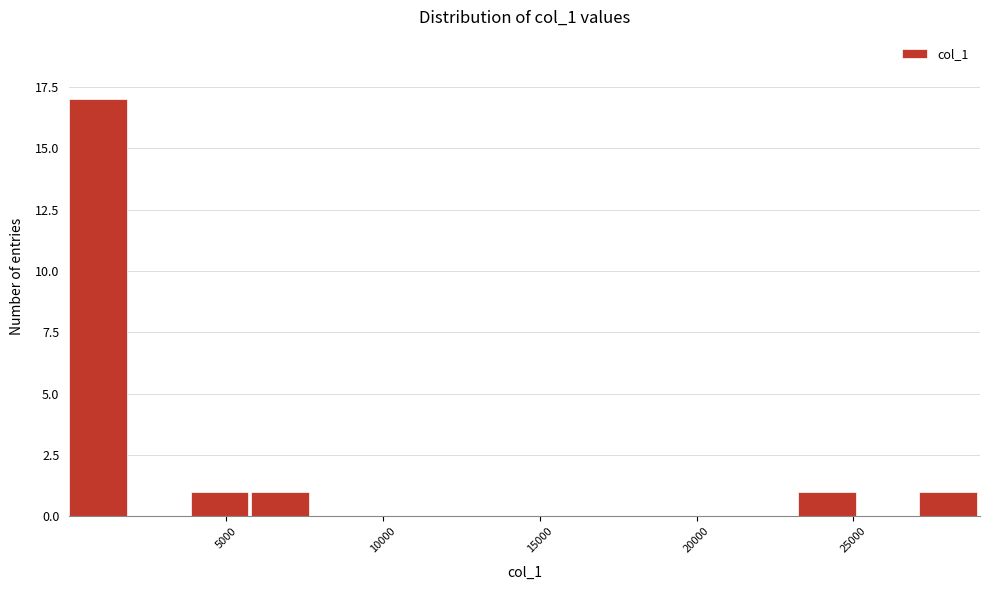

Around what value on the x-axis is the tallest bar? Give the approximate position of its centre, as read against the axis.

1000